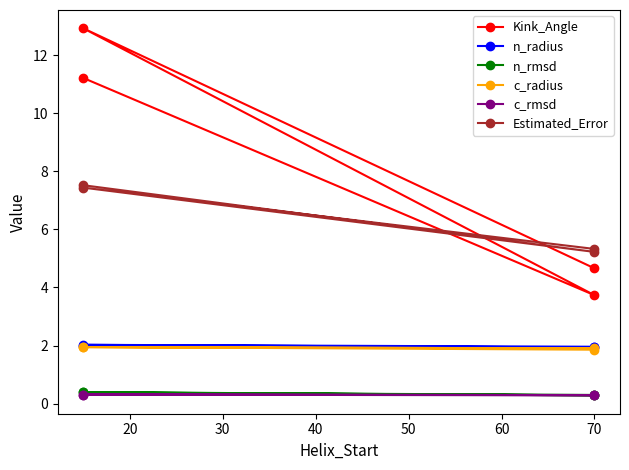

Does the chart have visible grid lines?

No